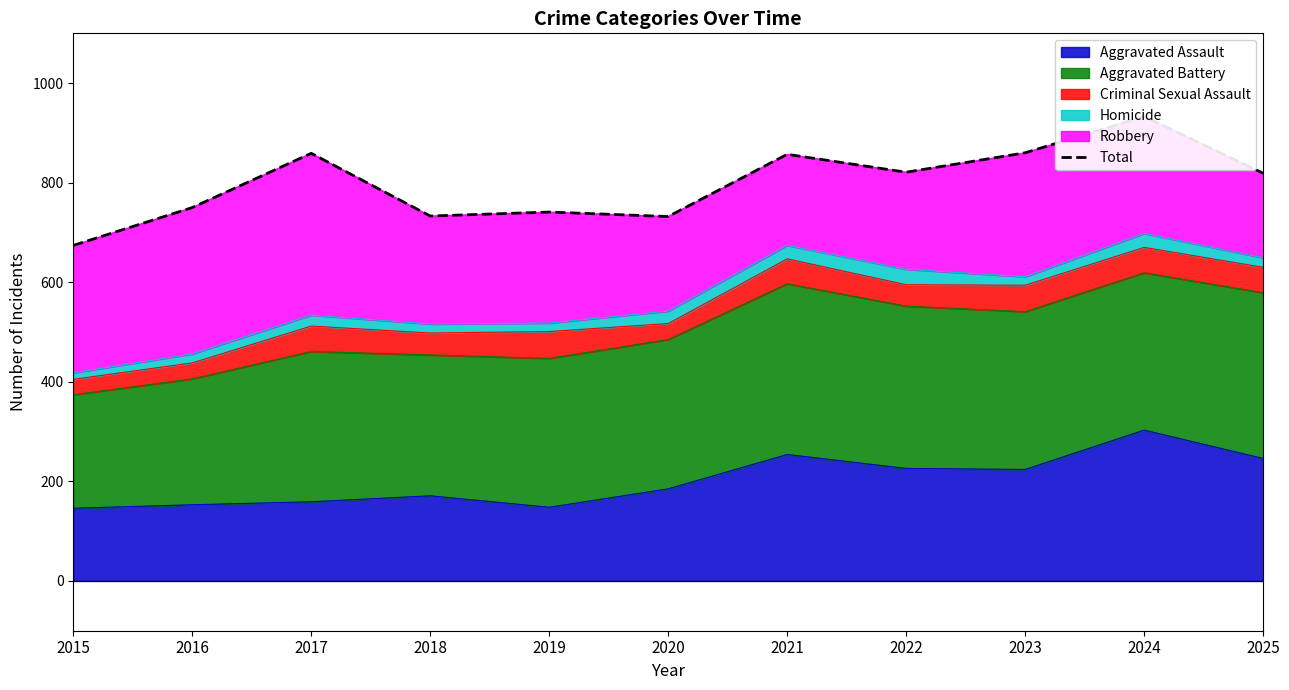

Reading left to right, extract all data points from this chart.

2015=674	2016=750	2017=859	2018=733	2019=741	2020=732	2021=857	2022=821	2023=860	2024=933	2025=819